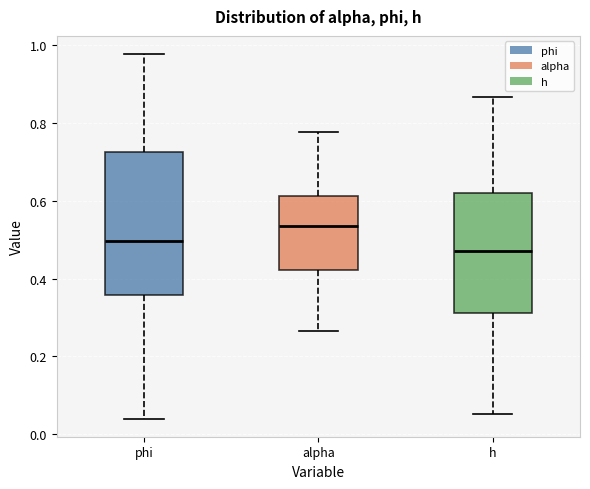

Where is the lower edge of the box for phi on the y-axis? The values are not printed on the chart, so give them approximately, as read against the axis.

0.36